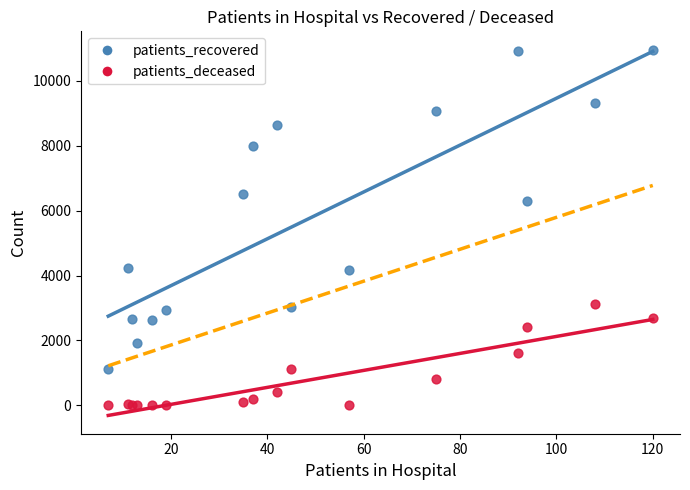

What is the X range (max minus min) for the scatter plot?

113